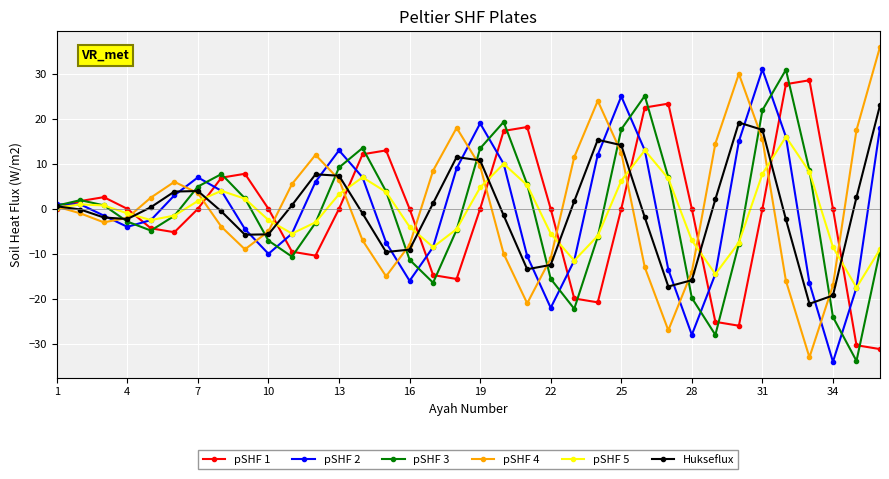

True or false: pSHF 1 has more than 0 interior local peaks.

True